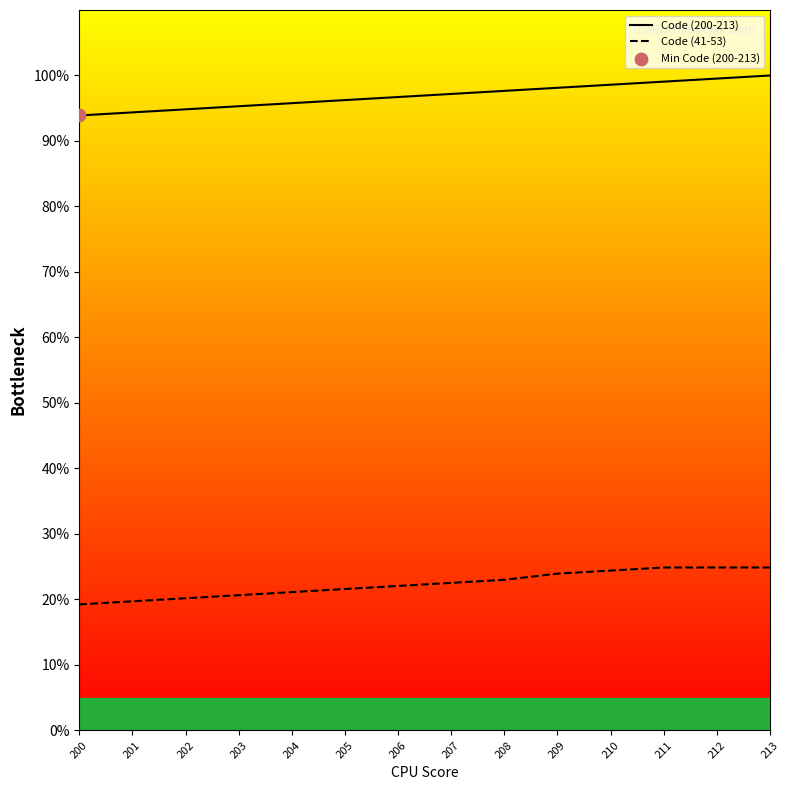

What is the total value across all series at 204?

116.9